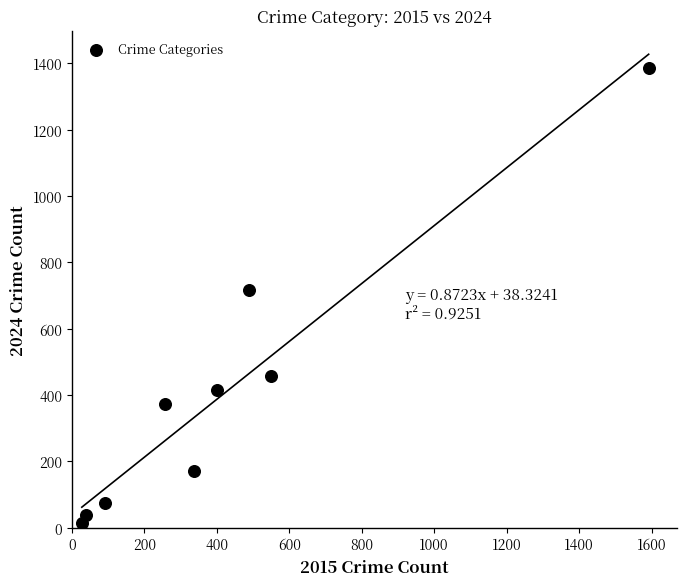

What is the range of Y values (max minus min)?

1370